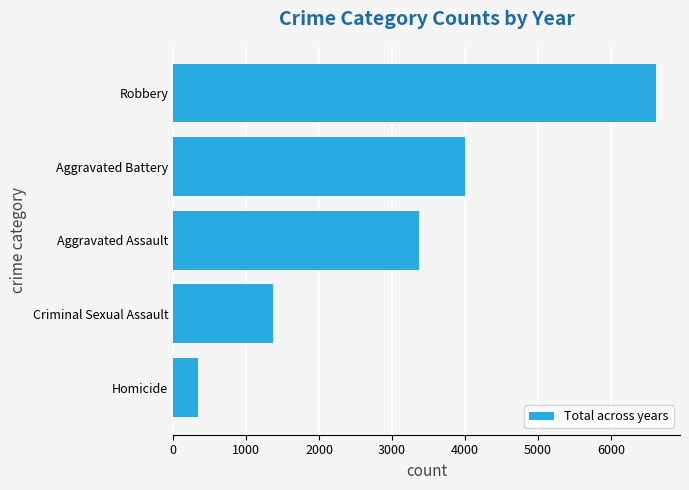

How many categories are shown in the chart?

5